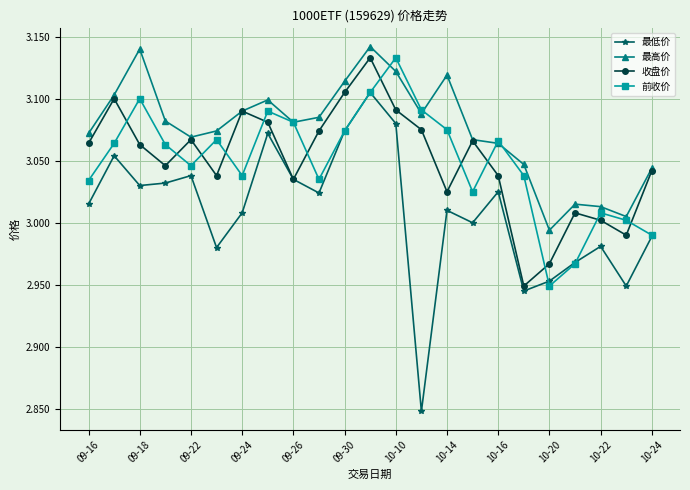

Which series has the largest range (max minus min)?

最低价